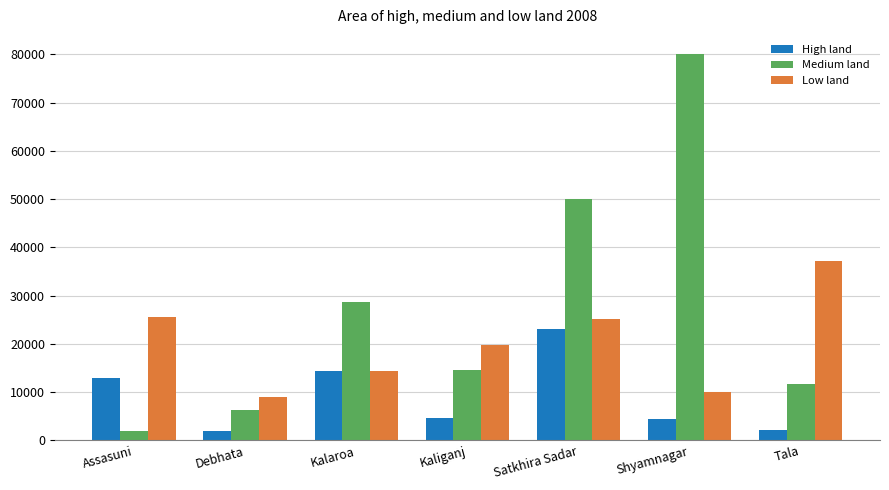

Which series has the widest spread of values?

Medium land